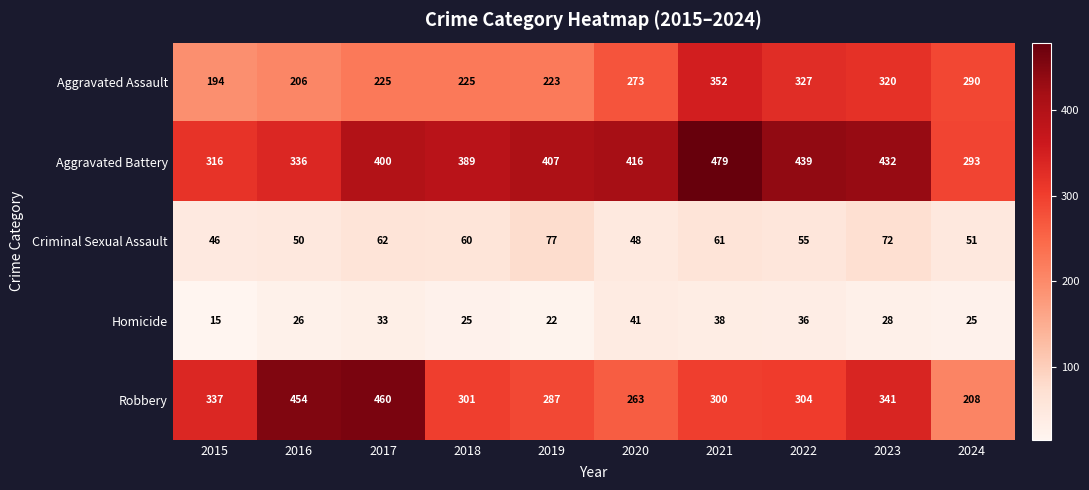

True or false: Robbery has a value of 304 at 2022.

True